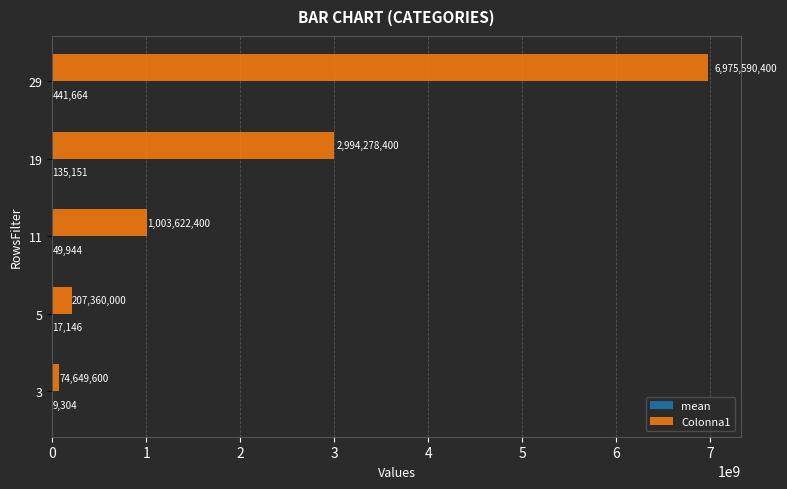

Which series changed the most between 5 and 11?

Colonna1